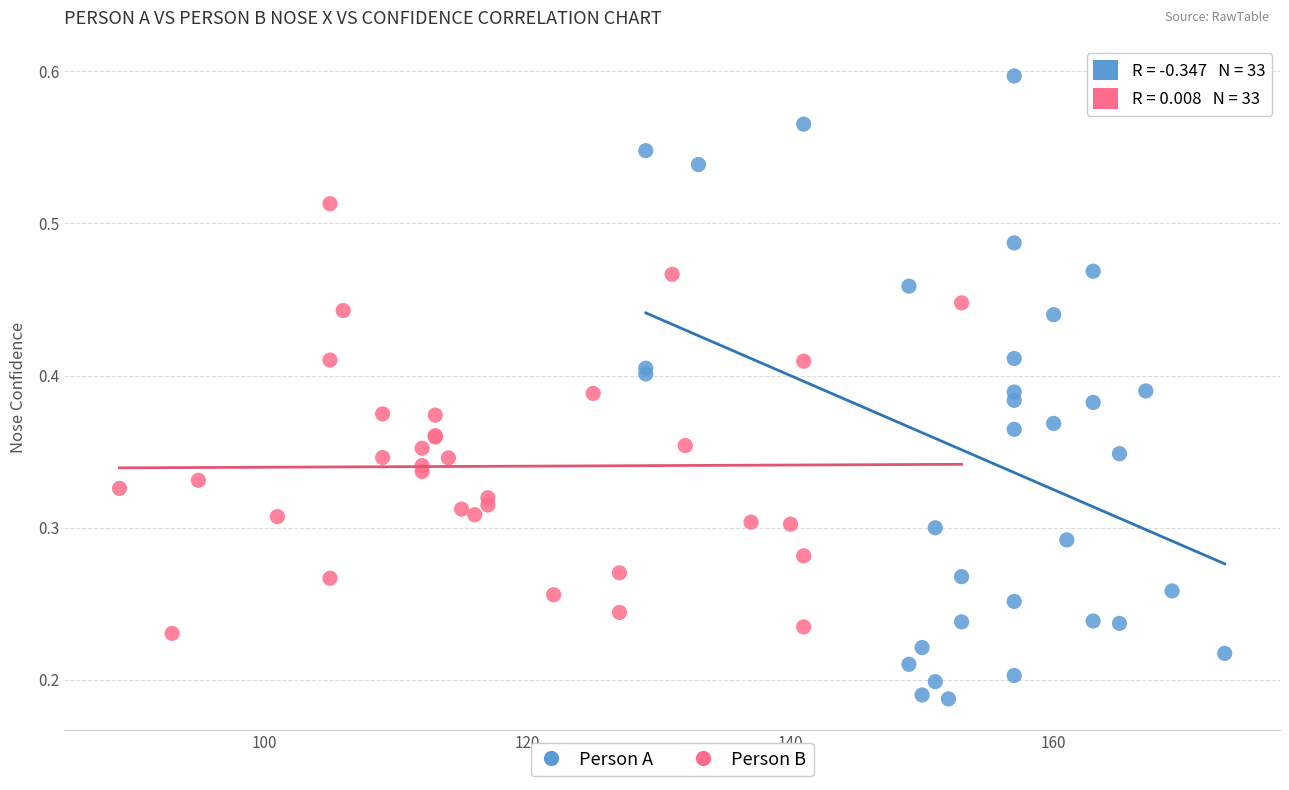

Which series reaches the maximum Y coordinate?

Person A